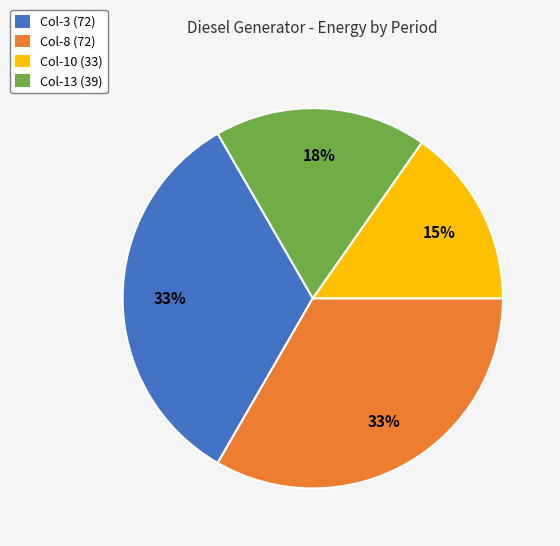

To the nearest percent, what is the average slice percentage?

25%